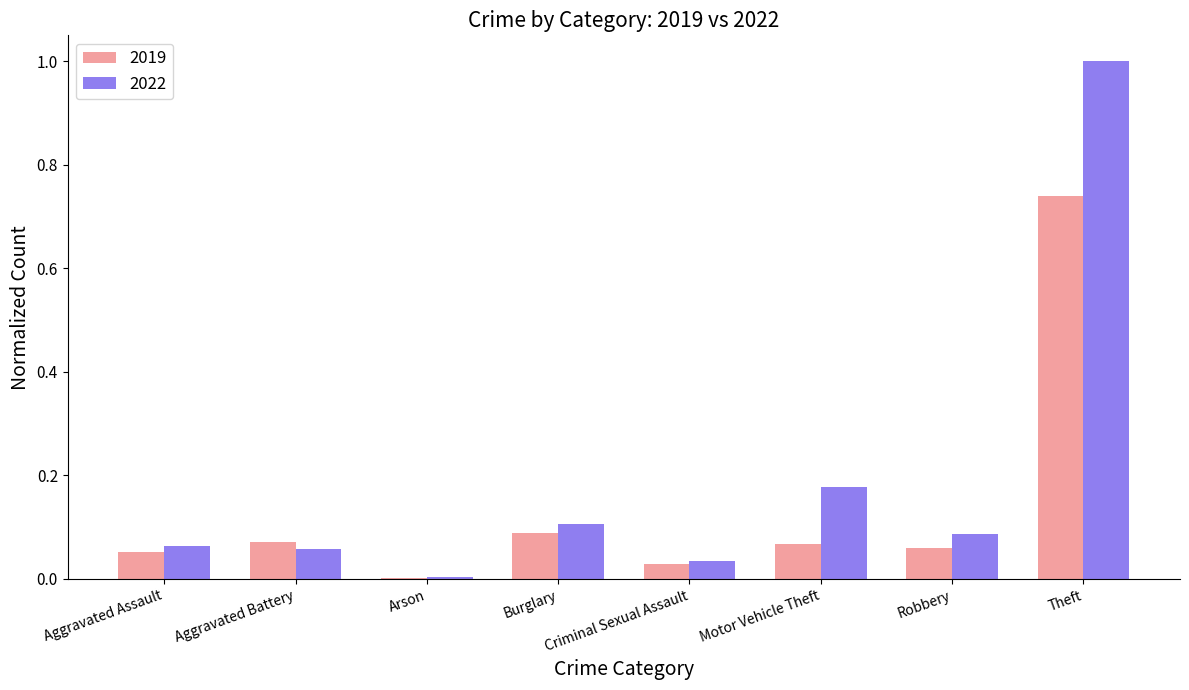

How many groups of bars are there?

8